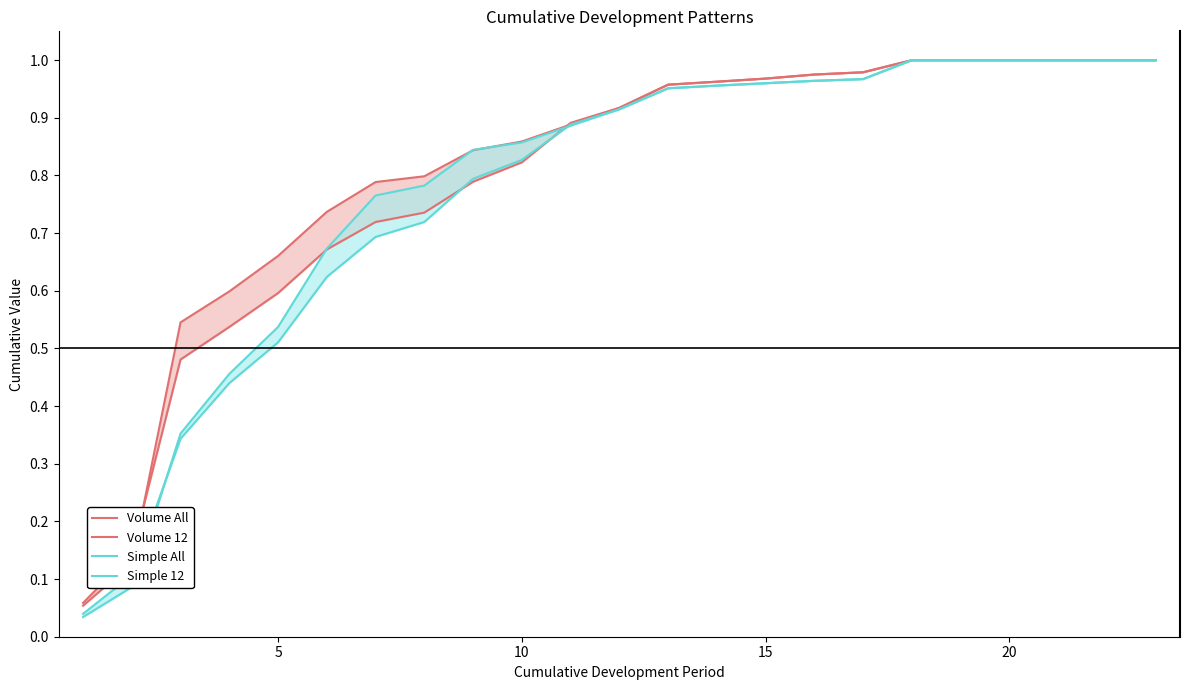

True or false: Volume All has more than 1 points higher than both neighbors.

False